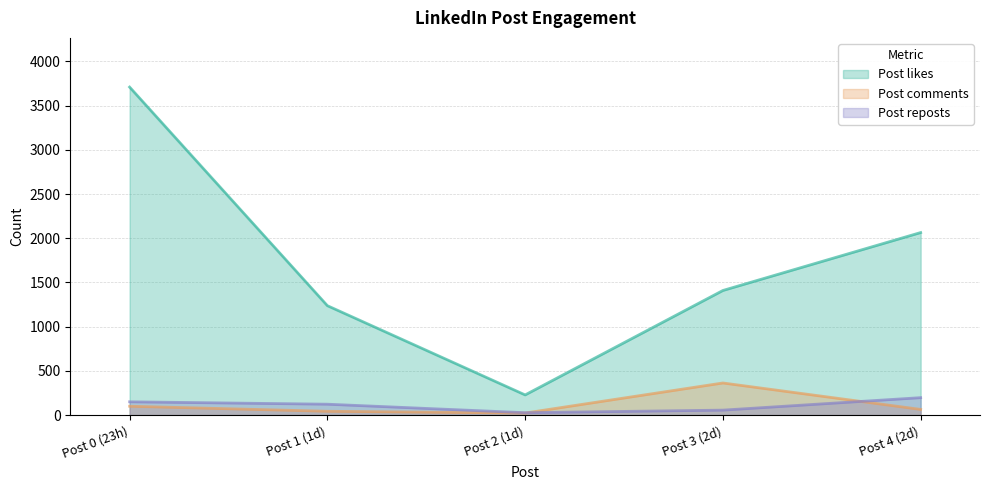

Does the chart display data point markers on the line(s)?

No